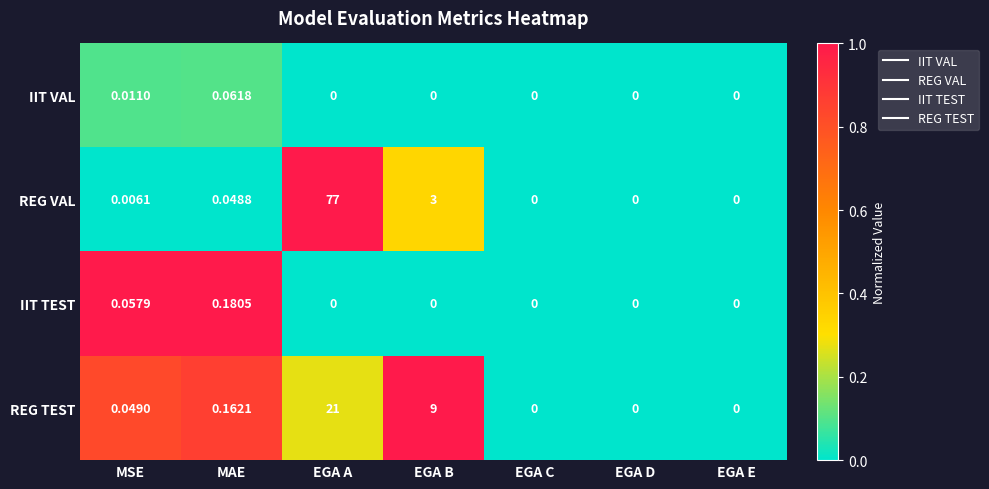

Which series has the largest range (max minus min)?

REG VAL